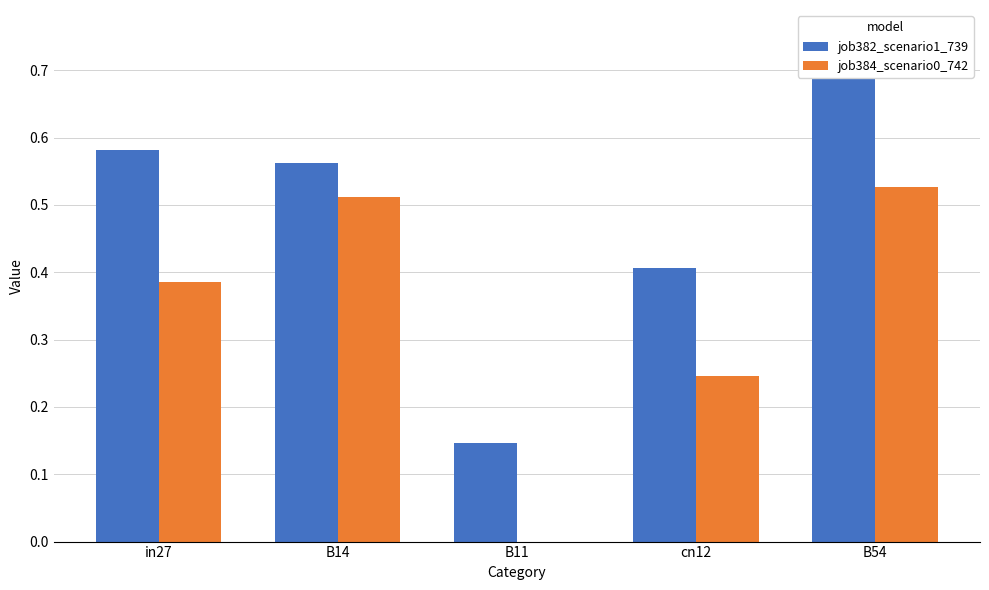

What is the label of the 4th bar from the left?

cn12